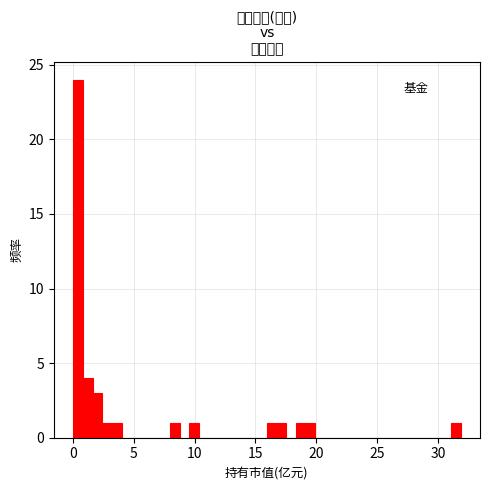

Read against the x-axis, roughly where is the centre of the tallest bar?

0.5